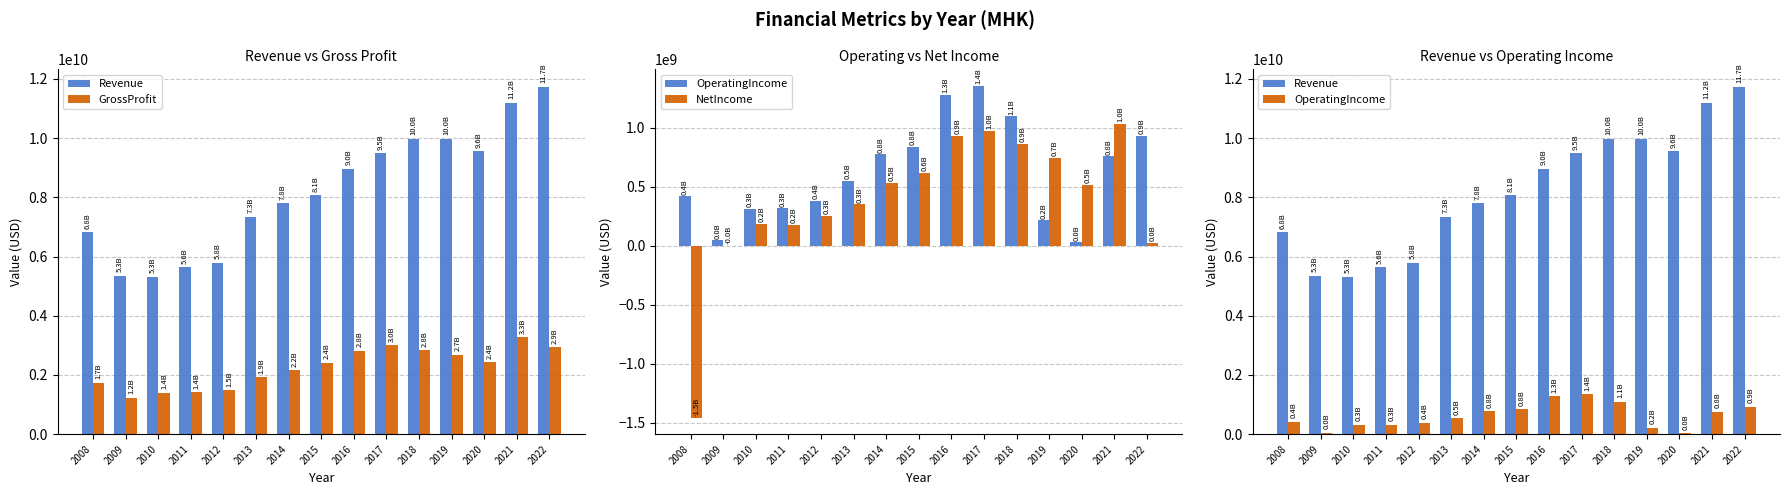

What is the difference between the highest and lowest values at 2010?

5133601000